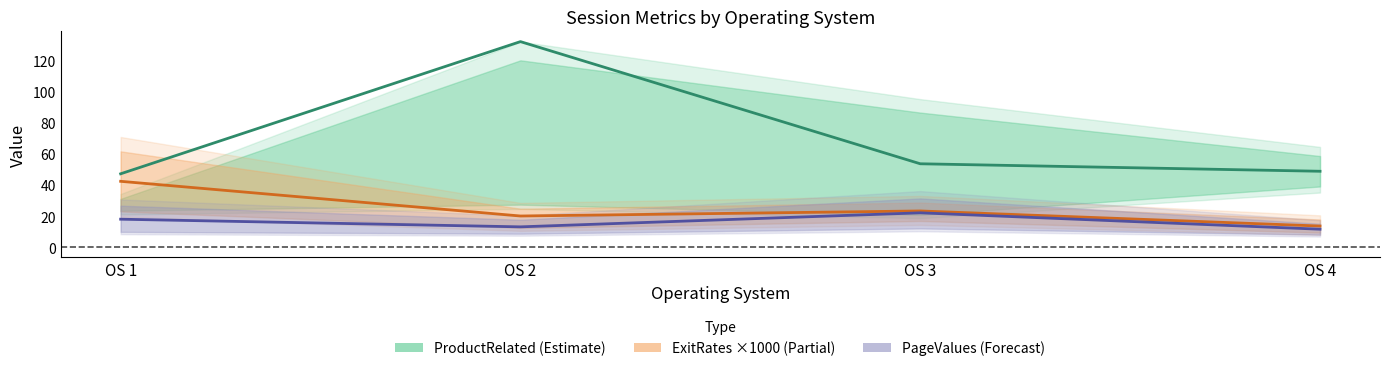

What is the value of the PageValues (Forecast) point at the 1st from the left?

18.0